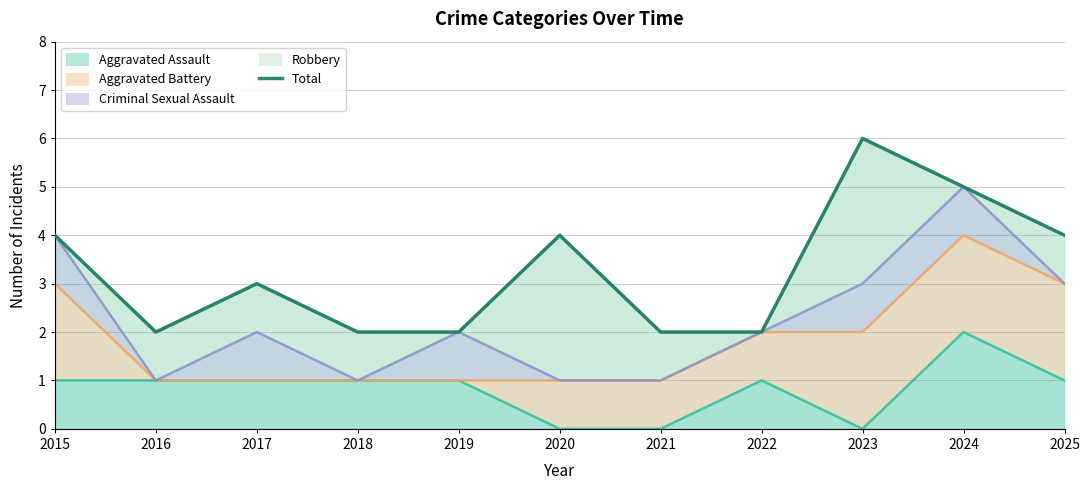

What is the maximum value shown in the chart?

6